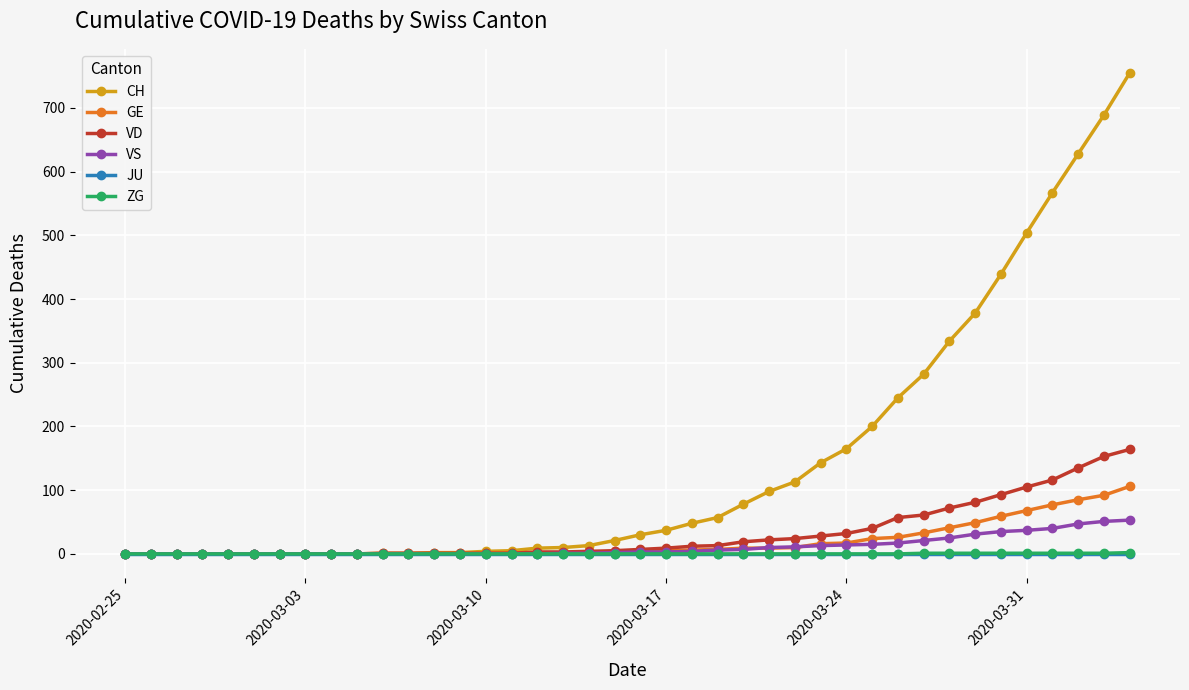

What is the greatest value displayed?

755